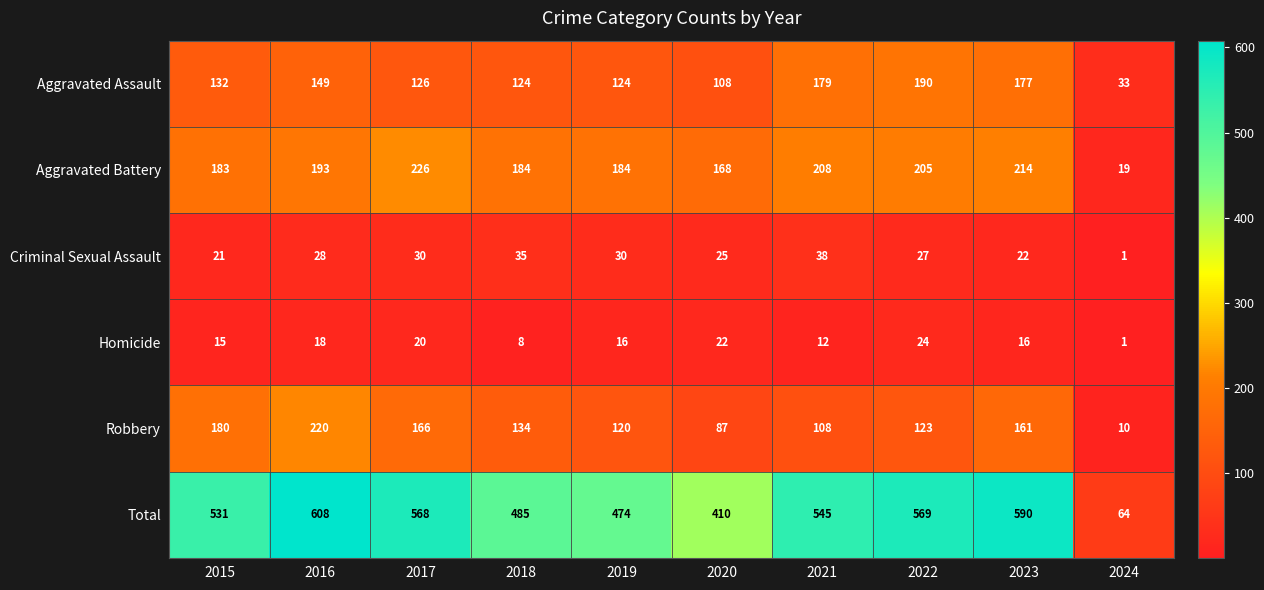

Which label corresponds to the largest value in the chart?

2016